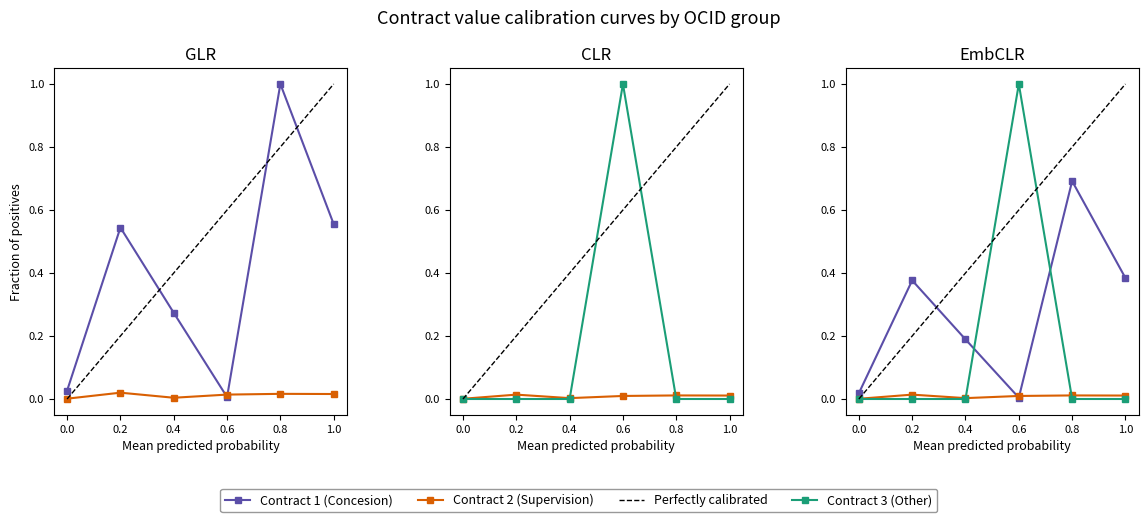

The Contract 1 (Concesion) series shows 1.0 at ocds-mfx54g-1. True or false?

False